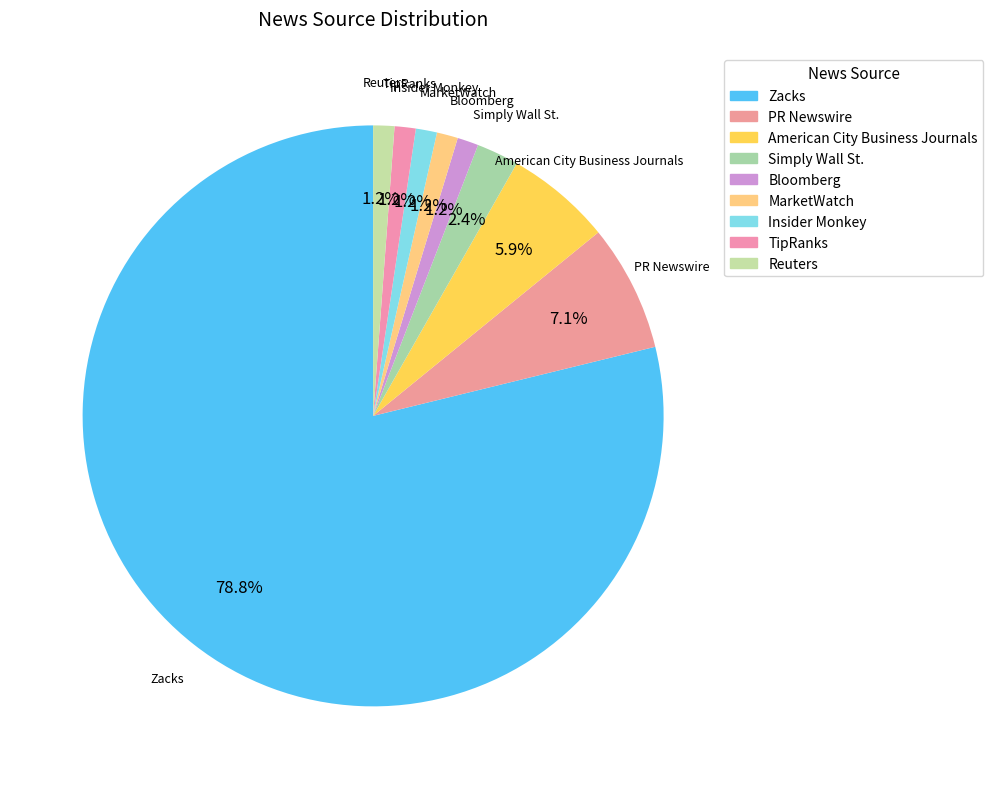

Does any single category account for the majority?

Yes